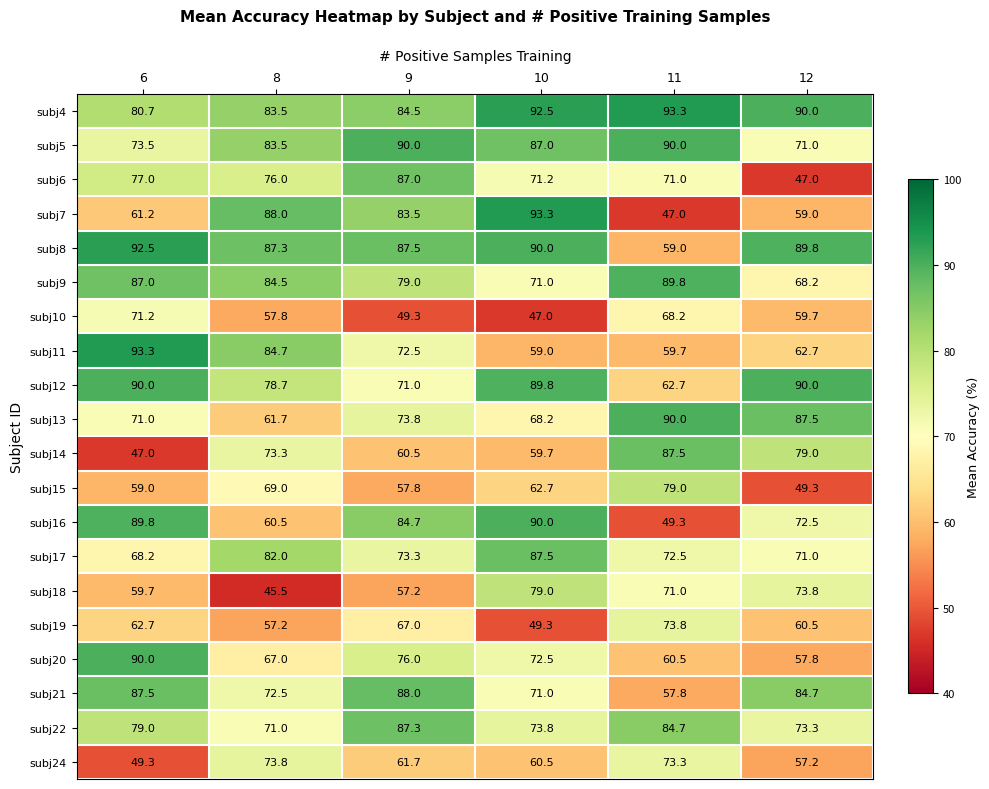

At which label does subj18 reach its peak?

10